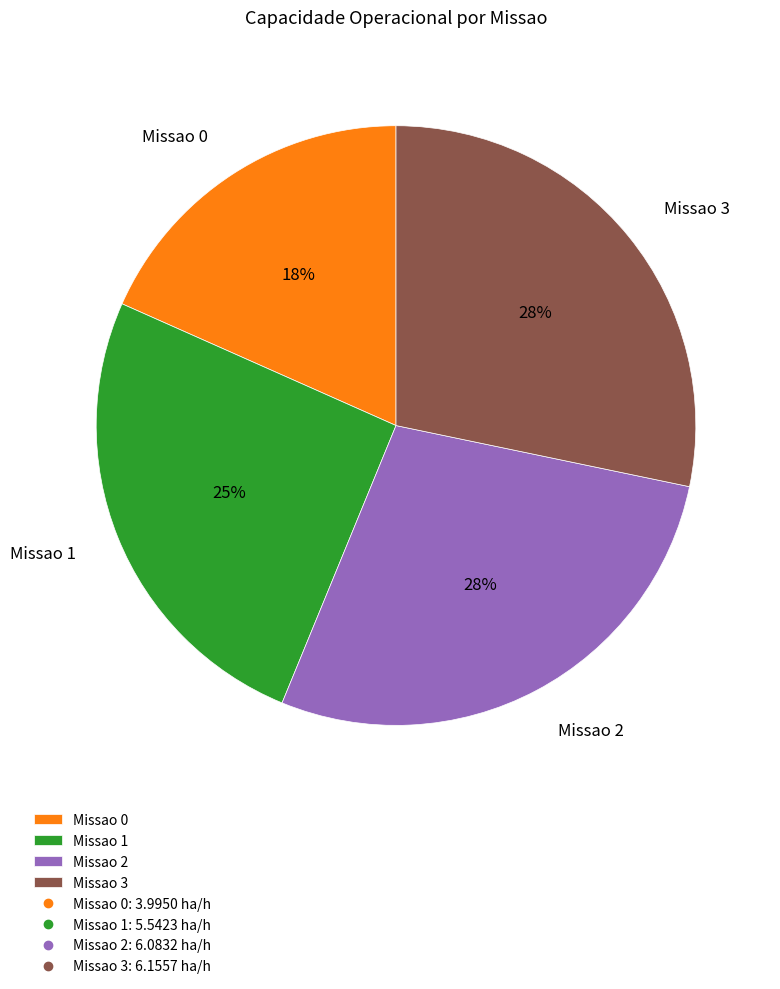

Approximately how many times larger is the value at Missao 2 compared to Missao 3?

1.0